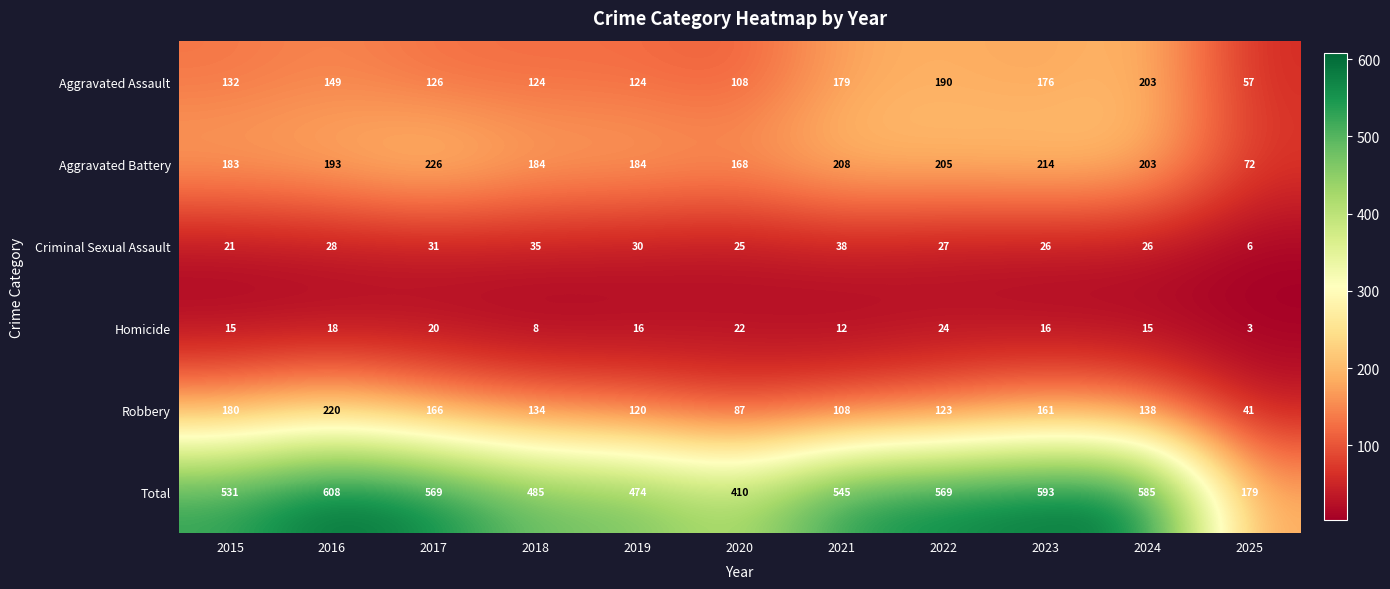

What is the total value across all series at 2015?

1062